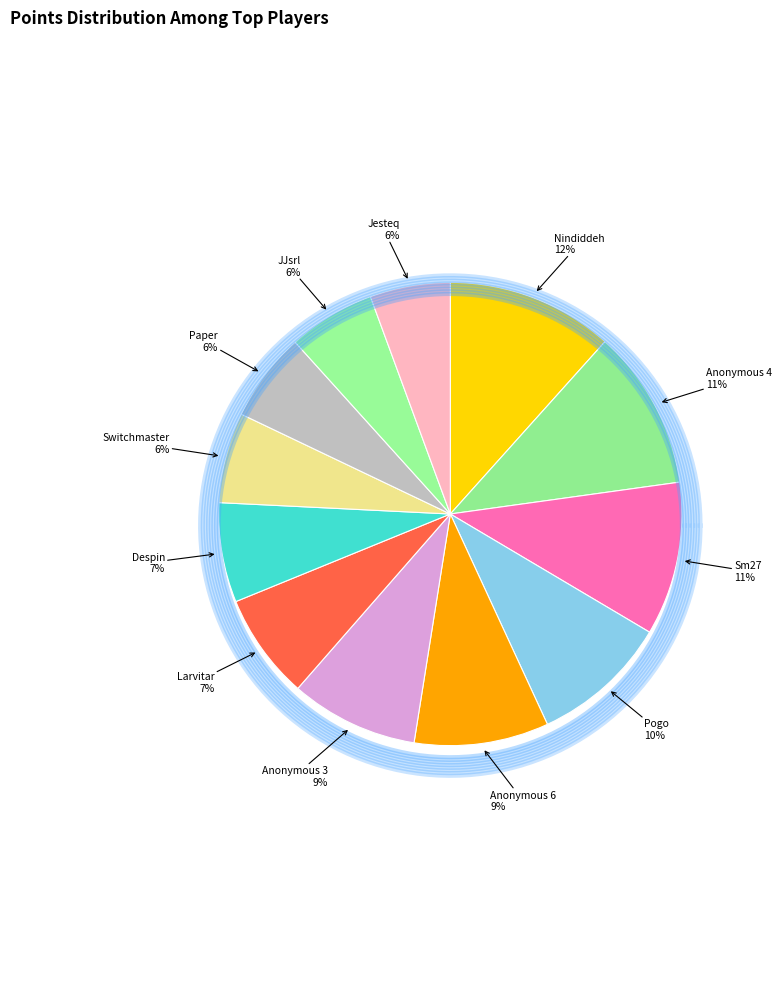

Rank the categories by value from lowest to highest.

Jesteq, JJsrl, Paper, Switchmaster, Despin, Larvitar, Anonymous 3, Anonymous 6, Pogo, Sm27, Anonymous 4, Nindiddeh